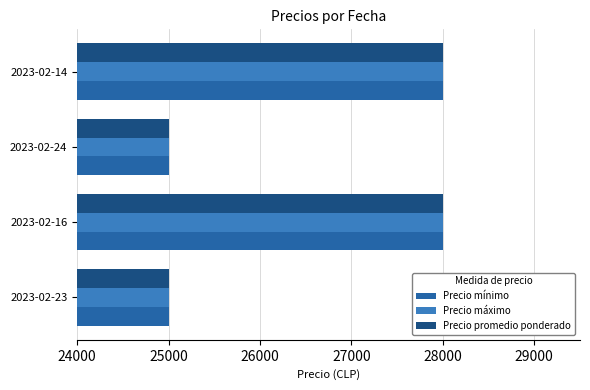

The value of Precio máximo at 2023-02-23 is 11768. True or false?

False